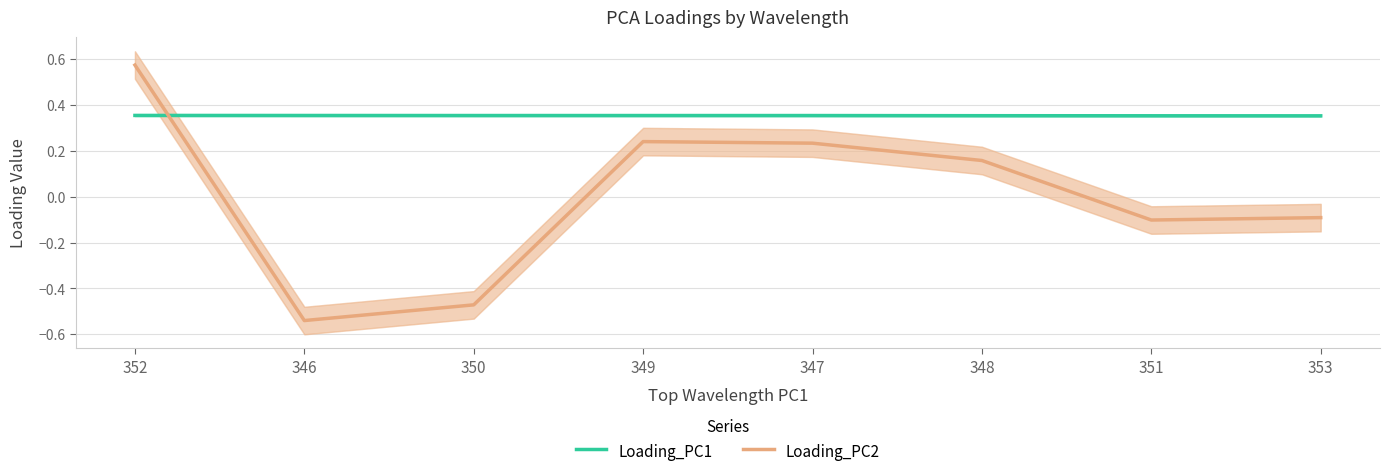

Where do Loading_PC1 and Loading_PC2 first cross each other?

352 and 346